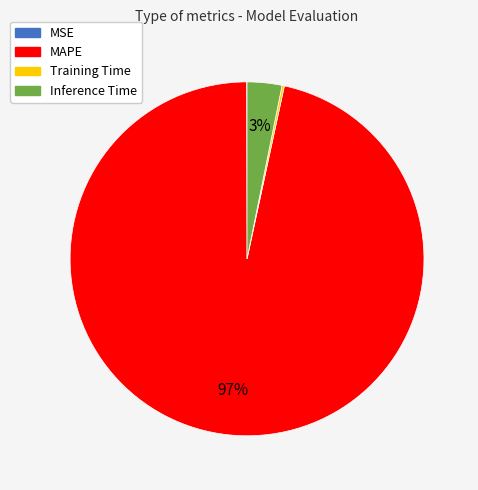

What percentage is the MAPE slice, to the nearest percent?

97%